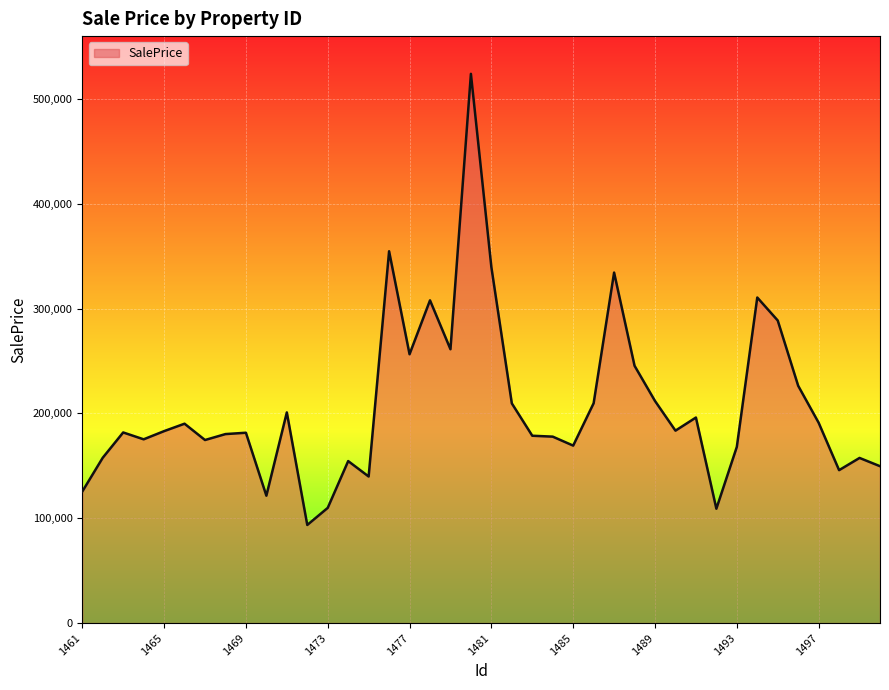

Does the chart have visible grid lines?

Yes